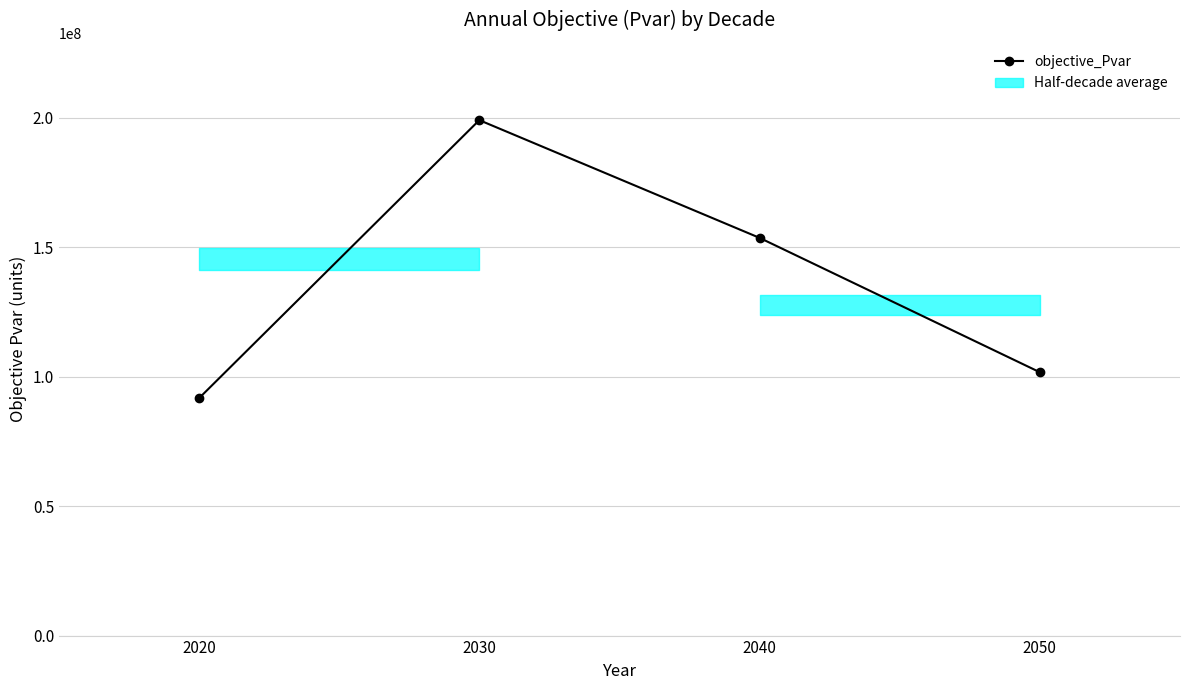

Which label corresponds to the smallest value in the chart?

2020